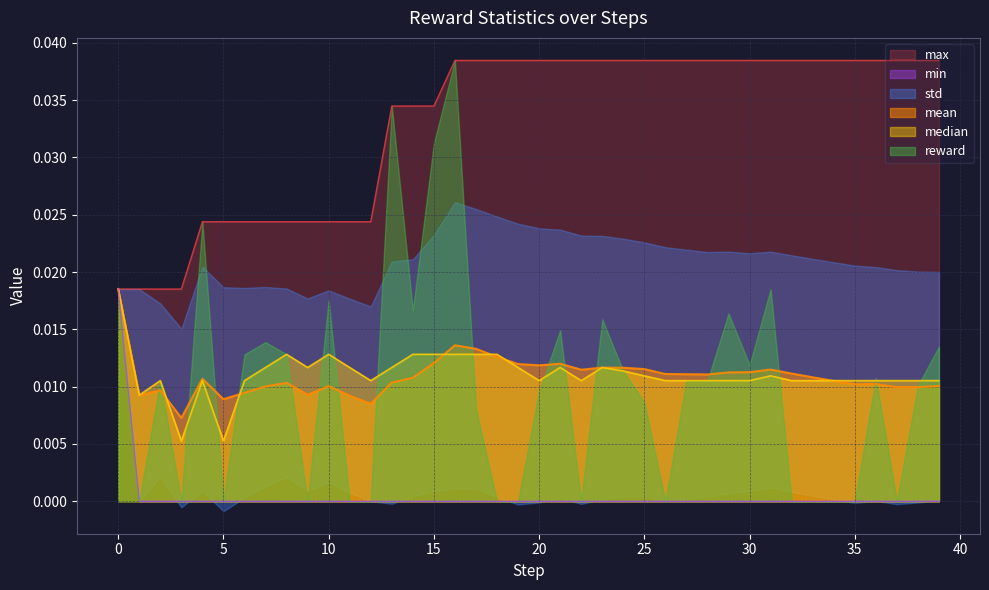

At which category does median reach its first local valley?

1